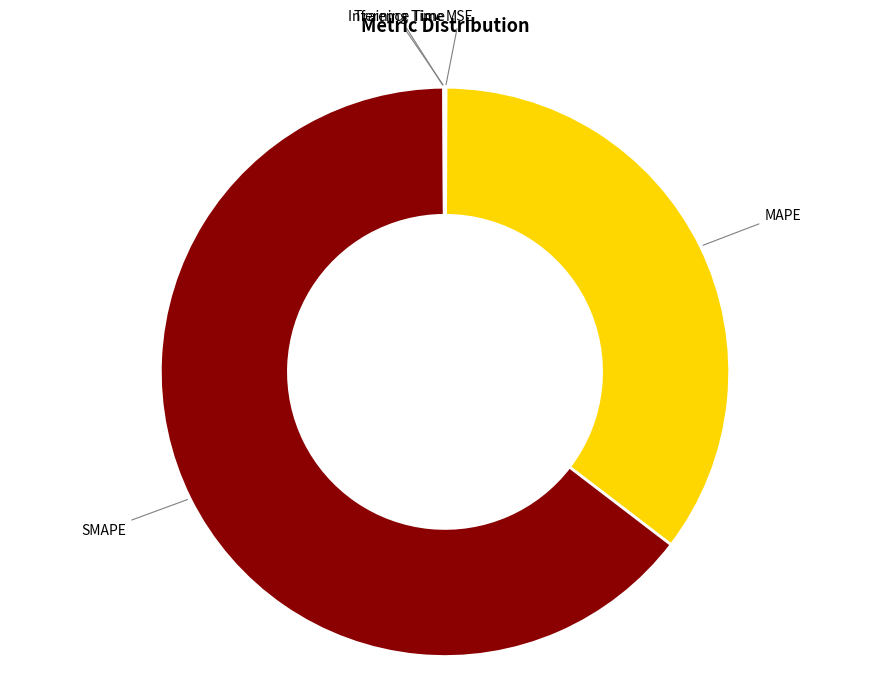

Is there a majority slice in this chart?

Yes